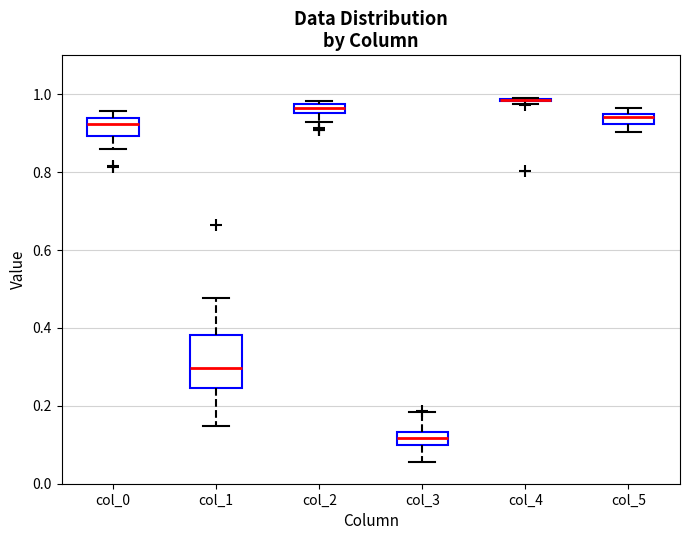

Comparing the boxes themselves (not the whiskers), which one is the tallest?

col_1